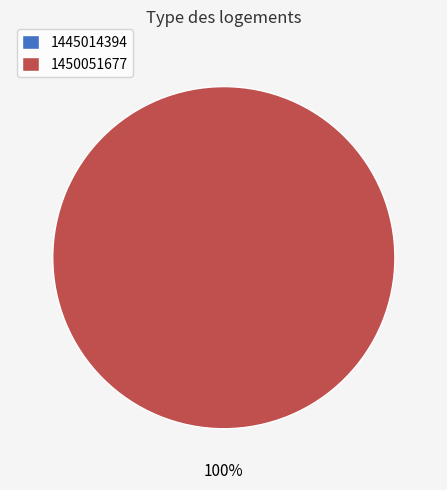

What is the change in value from 1445014394 to 1450051677?

+1